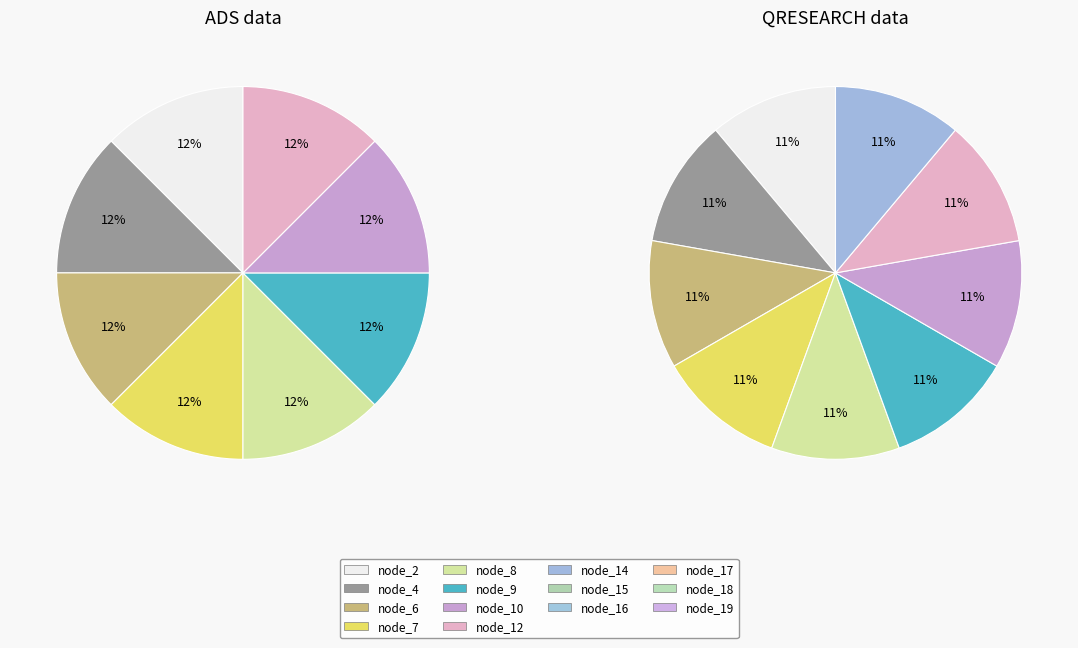

Which slice is the largest?

node_2